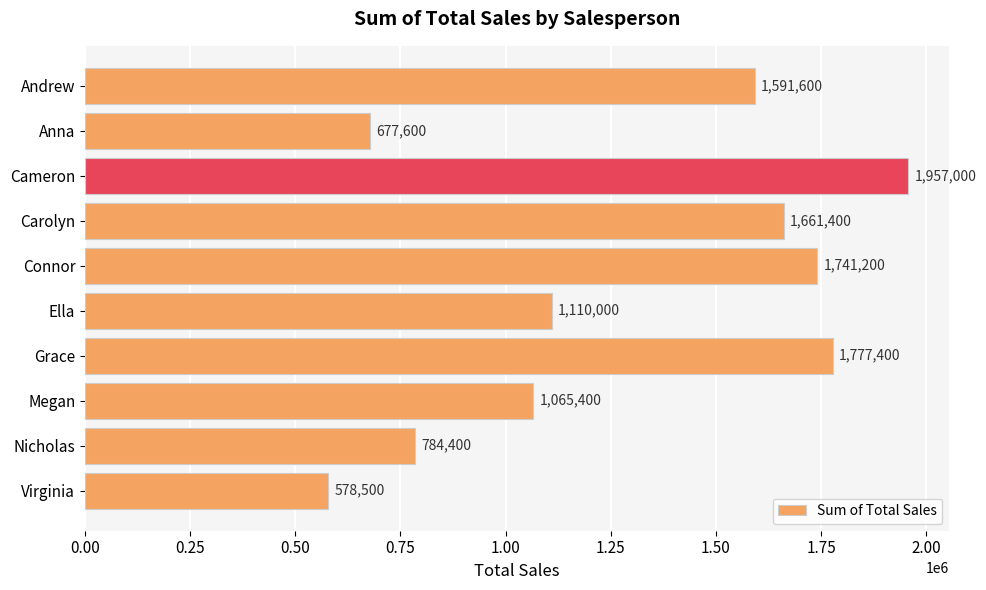

List the labels in order of value, largest first.

Cameron, Grace, Connor, Carolyn, Andrew, Ella, Megan, Nicholas, Anna, Virginia